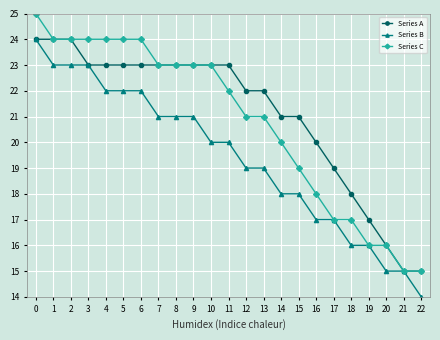

The value of Series A at 0 is 24. True or false?

True